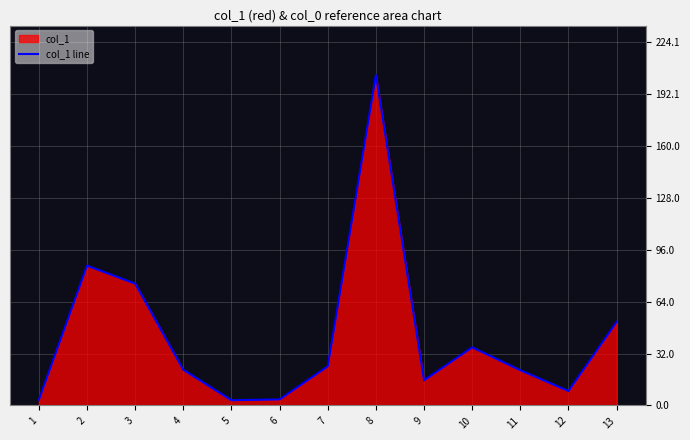

Rank the categories by value from highest to lowest.

8, 2, 3, 13, 10, 7, 4, 11, 9, 12, 6, 1, 5